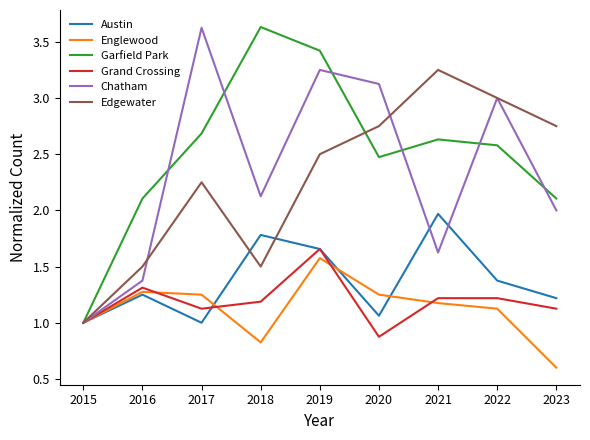

List the labels in order of Chatham value, largest first.

2017, 2019, 2020, 2022, 2018, 2023, 2021, 2016, 2015